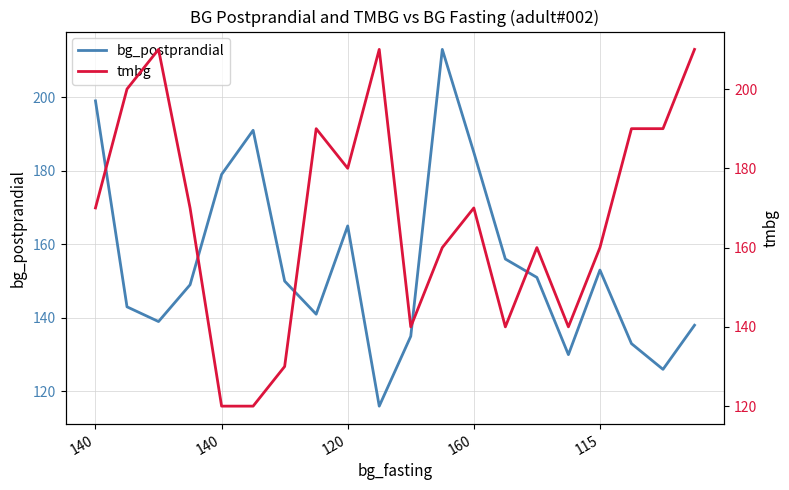

The bg_postprandial series shows 165 at 120. True or false?

True